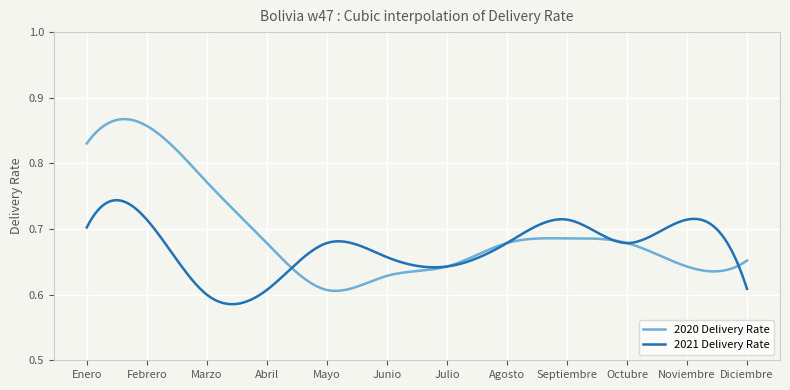

Rank the series by their average value, from lowest to highest.

2021 Delivery Rate, 2020 Delivery Rate